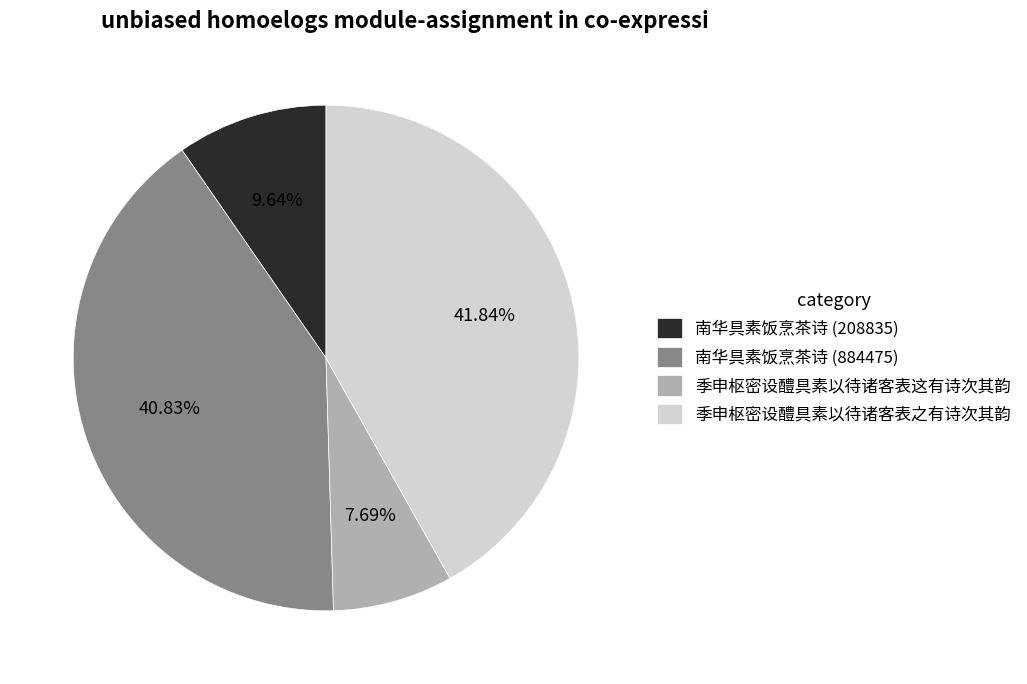

Between 季申枢密设醴具素以待诸客表这有诗次其韵 and 南华具素饭烹茶诗 (208835), which is larger?

南华具素饭烹茶诗 (208835)